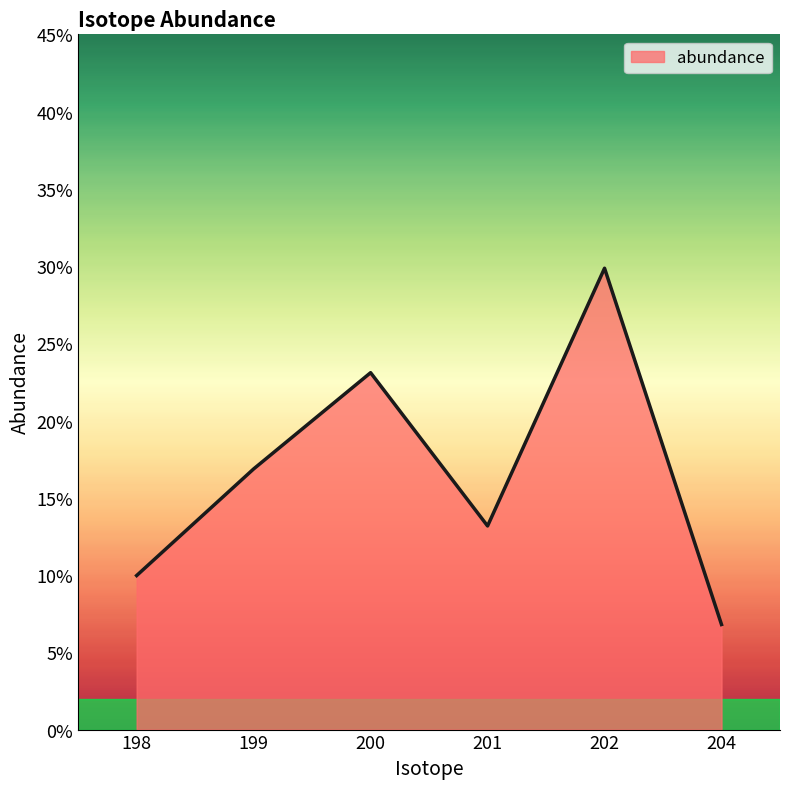

How many interior local peaks (higher than both neighbors) does the data have?

2